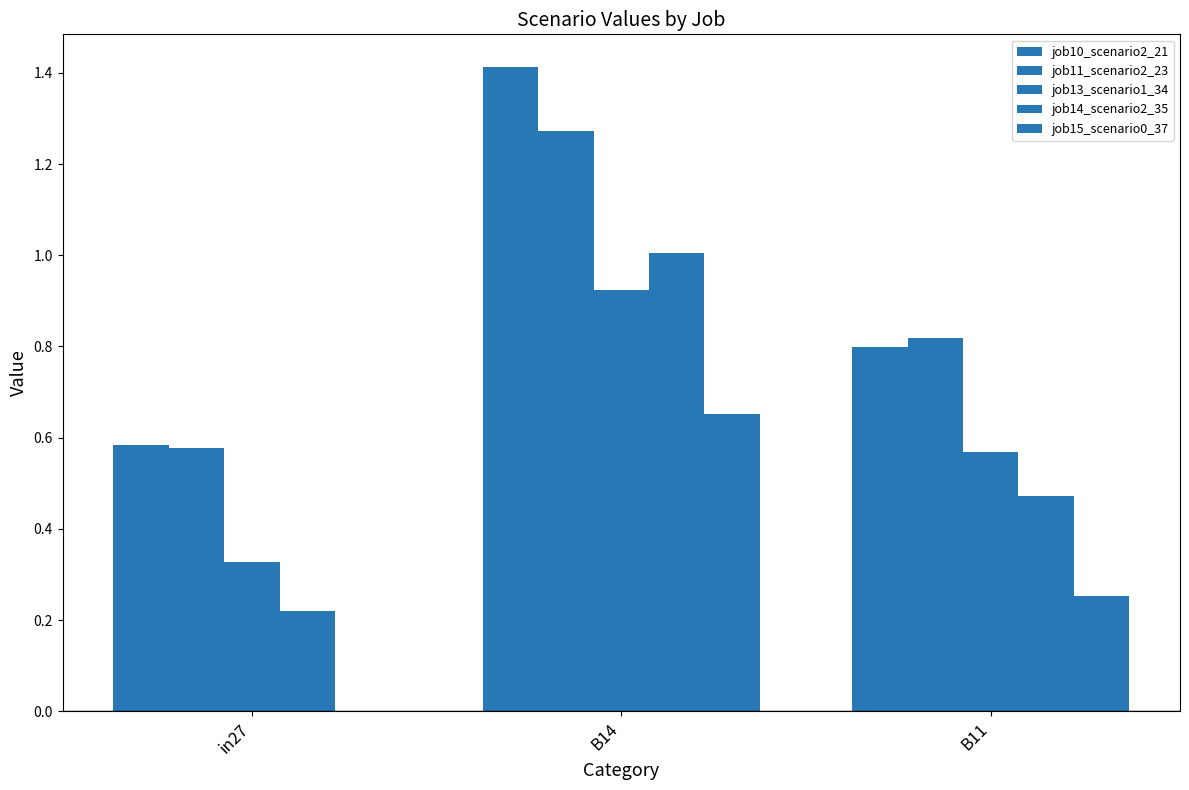

Count the number of data series in this chart.

5